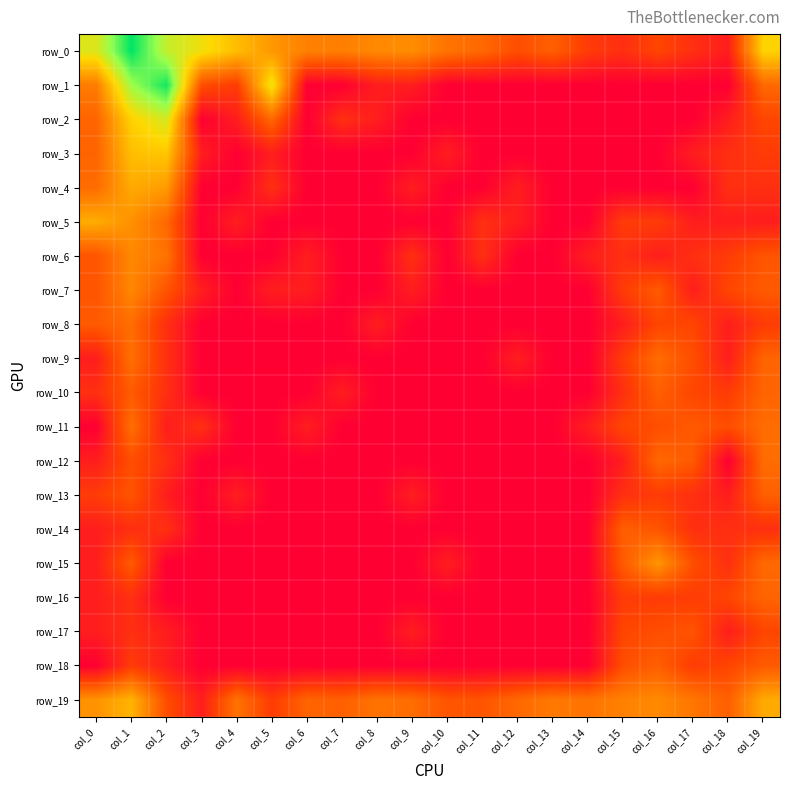

Count the row_18 values in the range 0 to 1.

14